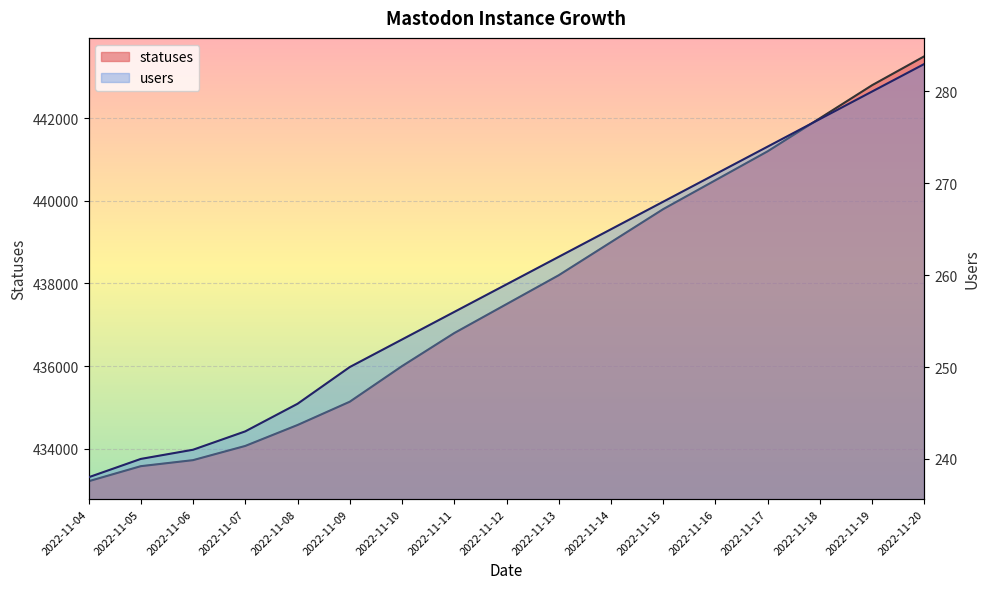

Which label corresponds to the smallest value in the chart?

2022-11-04